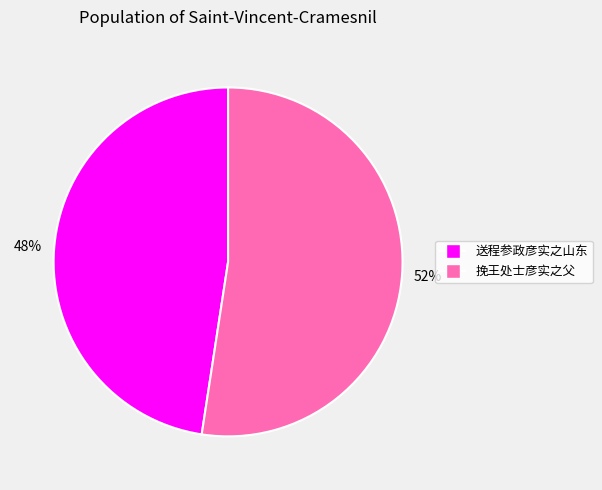

Which category has the smallest portion of the pie?

送程参政彦实之山东